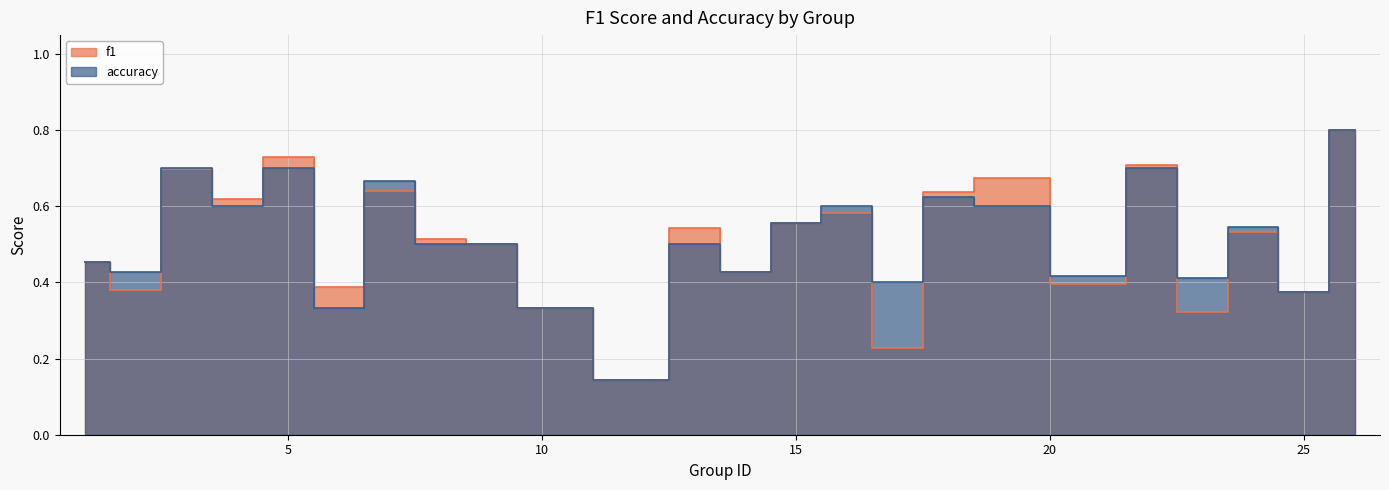

Reading left to right, what are all the values shown in this chart?

f1: 0.5	0.4	0.7	0.6	0.7	0.4	0.6	0.5	0.5	0.3	0.1	0.5	0.4	0.6	0.6	0.2	0.6	0.7	0.4	0.7	0.3	0.5	0.4	0.8
accuracy: 0.5	0.4	0.7	0.6	0.7	0.3	0.7	0.5	0.5	0.3	0.1	0.5	0.4	0.6	0.6	0.4	0.6	0.6	0.4	0.7	0.4	0.5	0.4	0.8